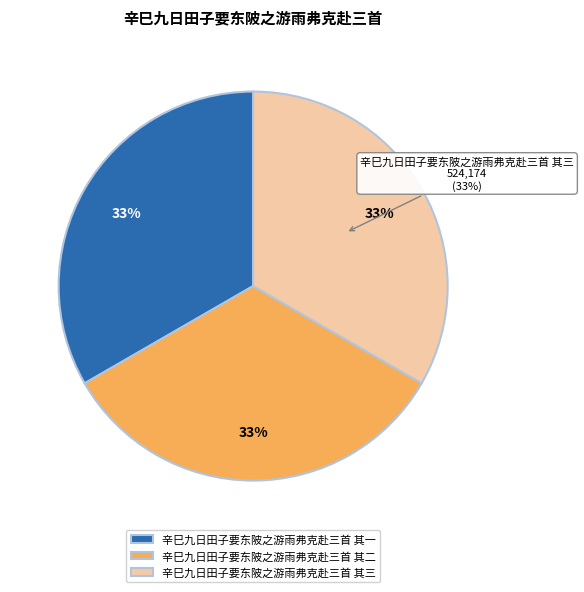

Is it true that 辛巳九日田子要东陂之游雨弗克赴三首 其二 is 23% of the pie?

False